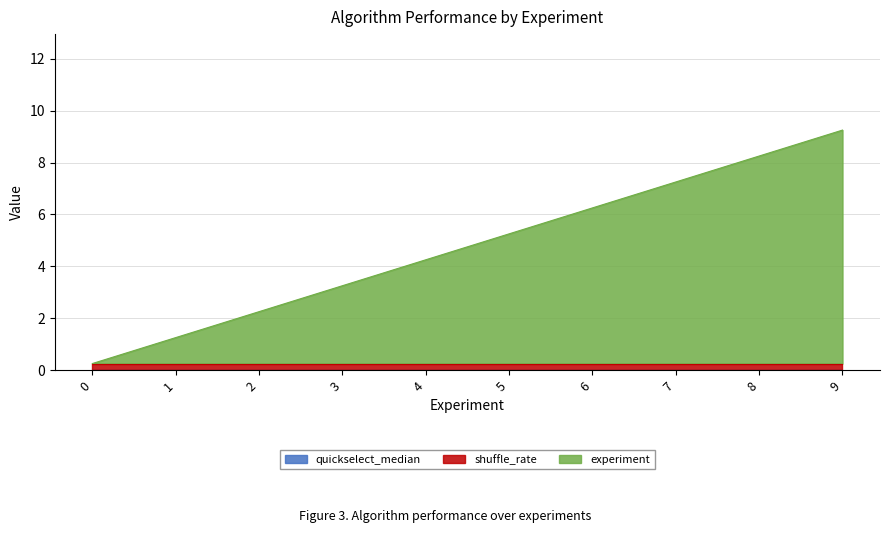

Which series has the largest range (max minus min)?

experiment